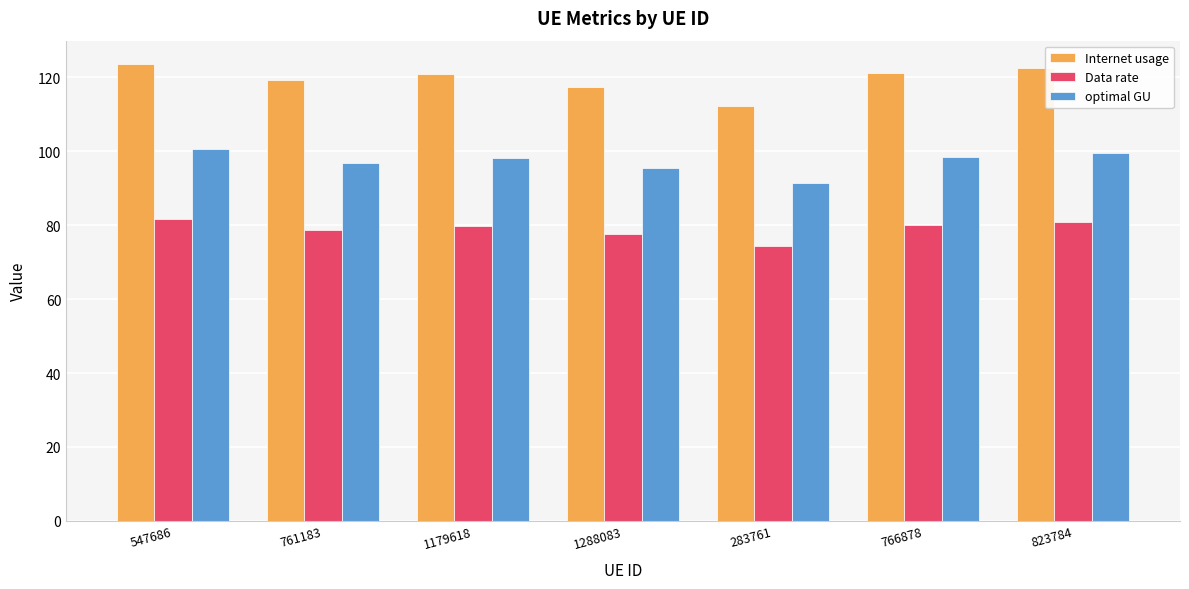

The value of Internet usage at 547686 is 30.4. True or false?

False